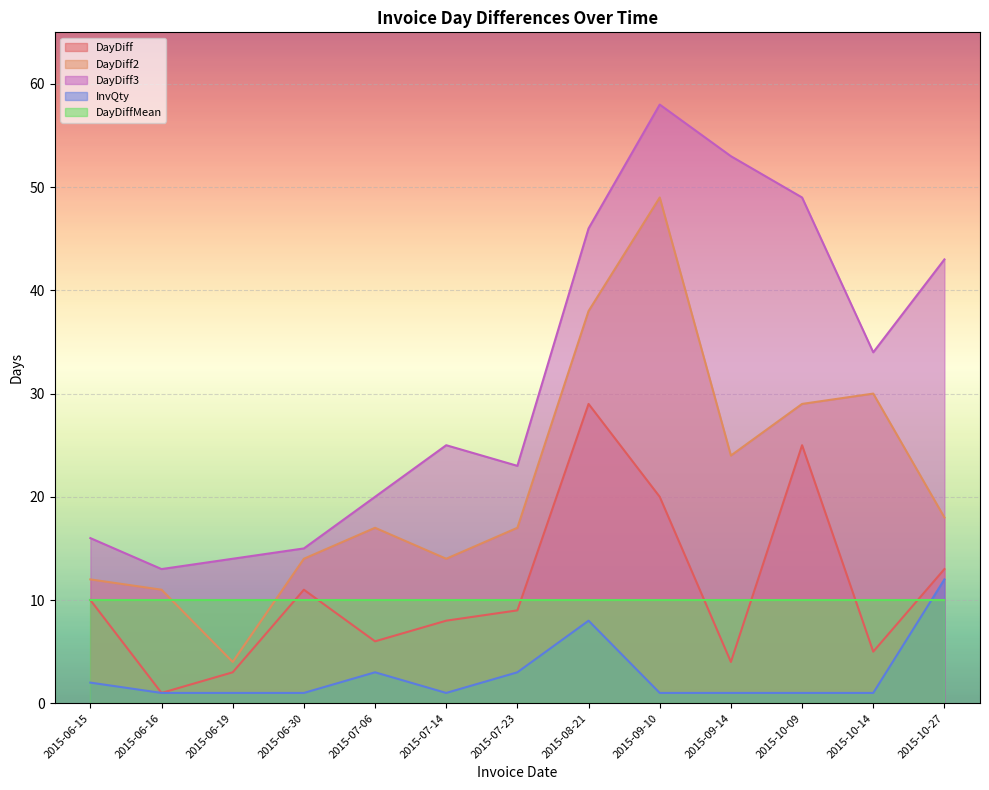

Where does the DayDiff2 series first go above 17?

2015-08-21